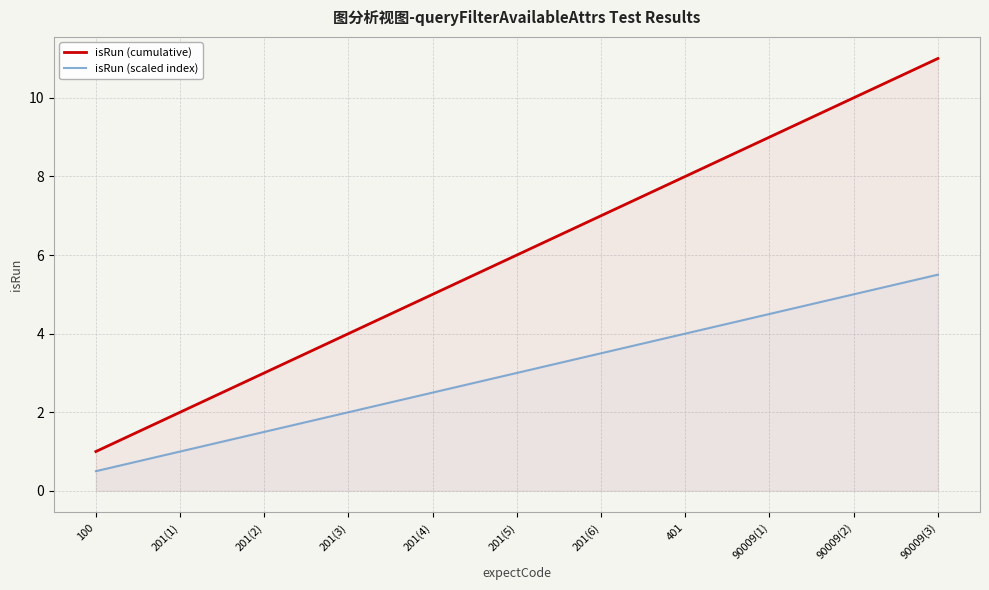

Which series has the widest spread of values?

isRun (cumulative)